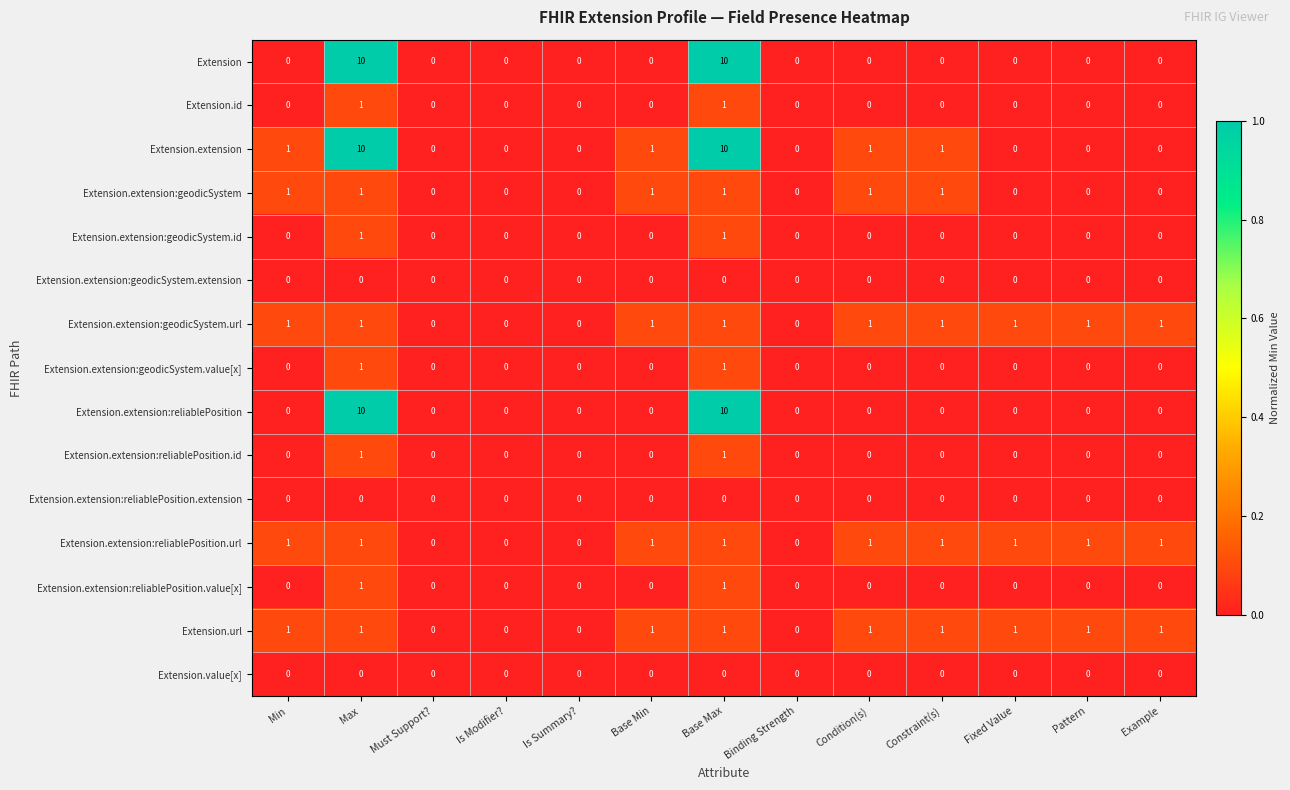

Is it true that Extension.url equals -1 at Is Summary??

False